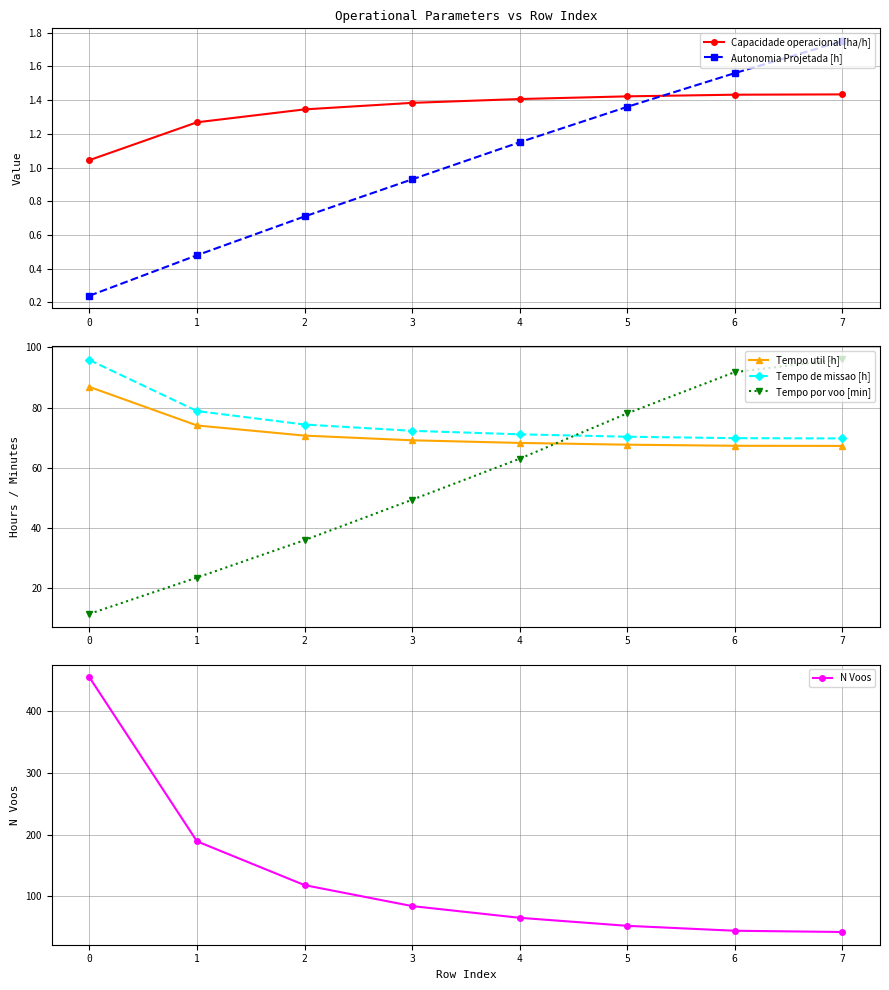

Where is Tempo por voo [min] nearest to the value 53?

3